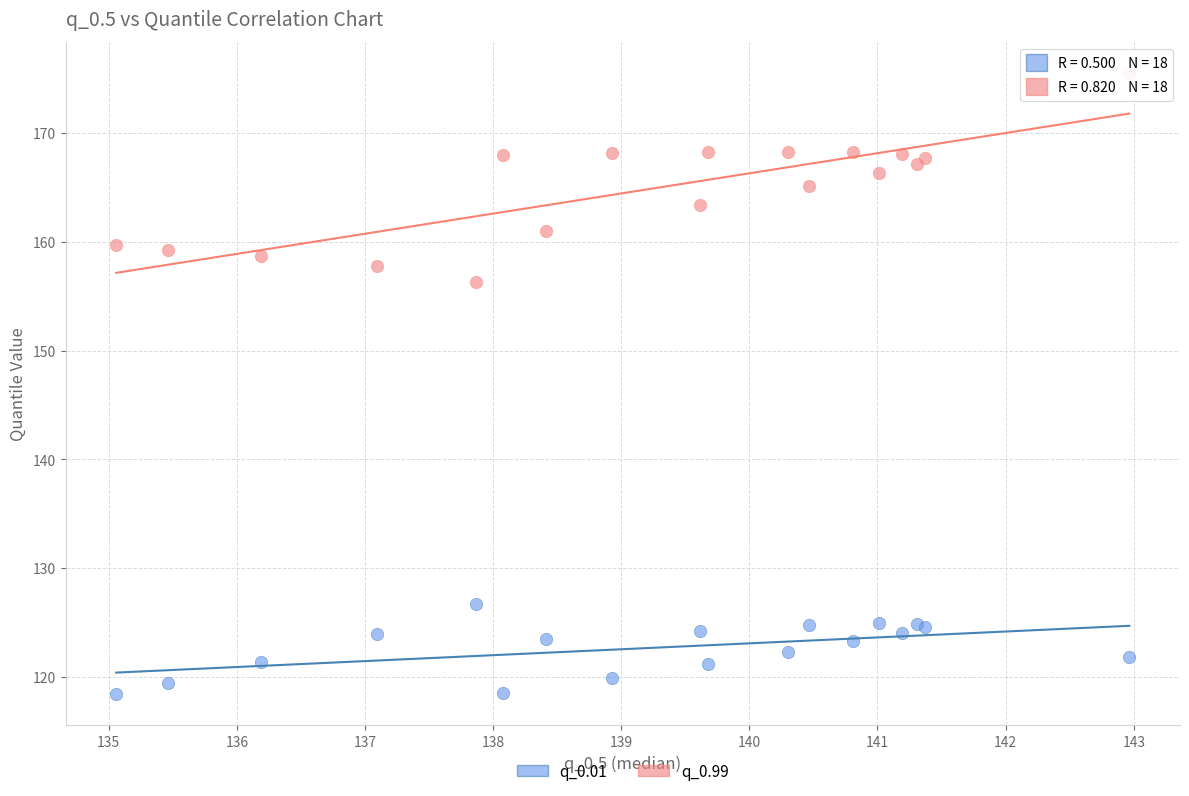

Which series reaches the maximum Y coordinate?

q_0.99